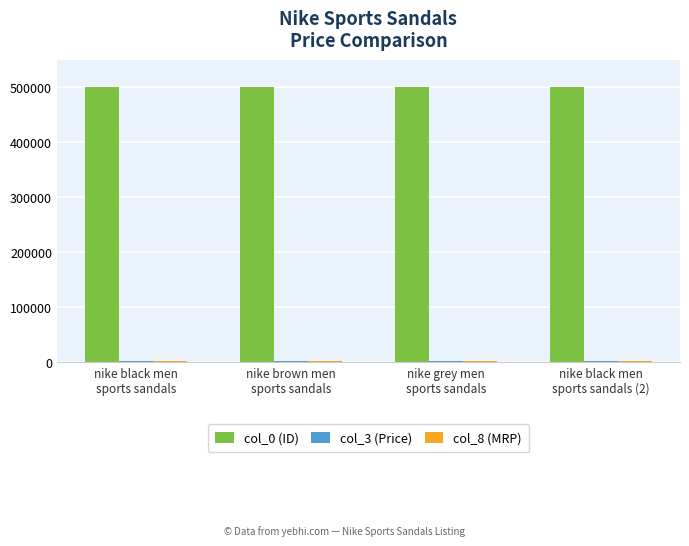

What is the difference between the highest and lowest values at nike black men
sports sandals (2)?

498573